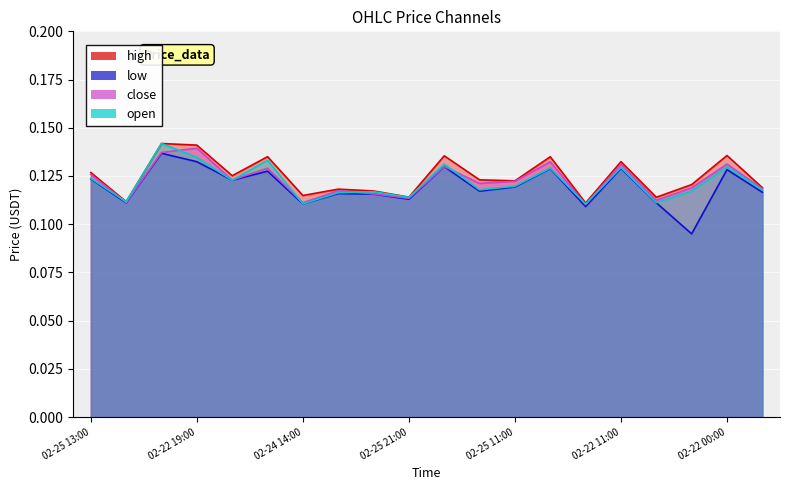

What are all the series names shown in the legend?

high, low, close, open